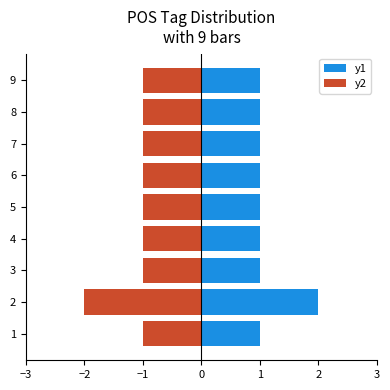

At 3, list the series in order from largest to smallest.

y1, y2